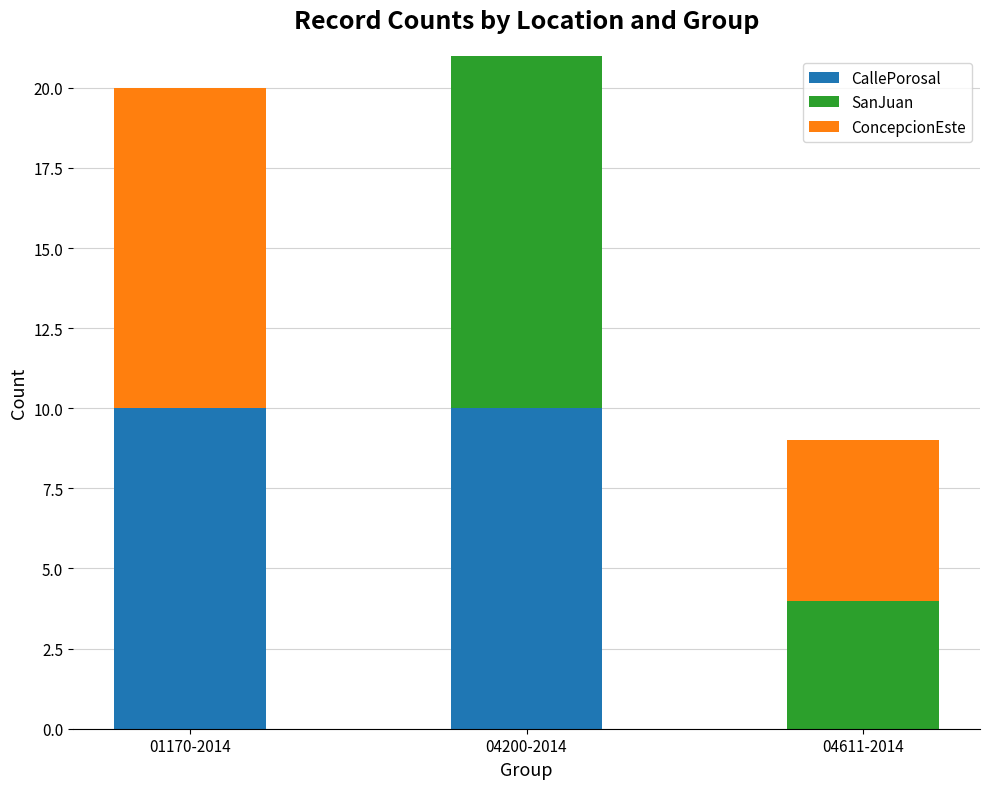

What is the total value across all series at 04611-2014?

9